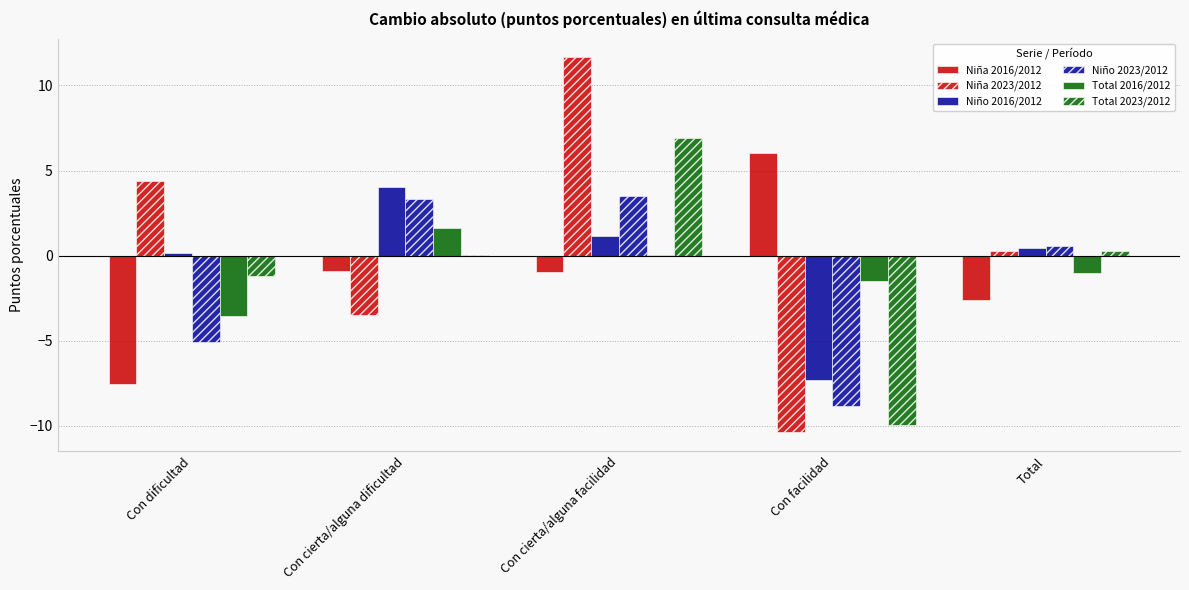

What is the maximum value for Niña 2016/2012?

6.0